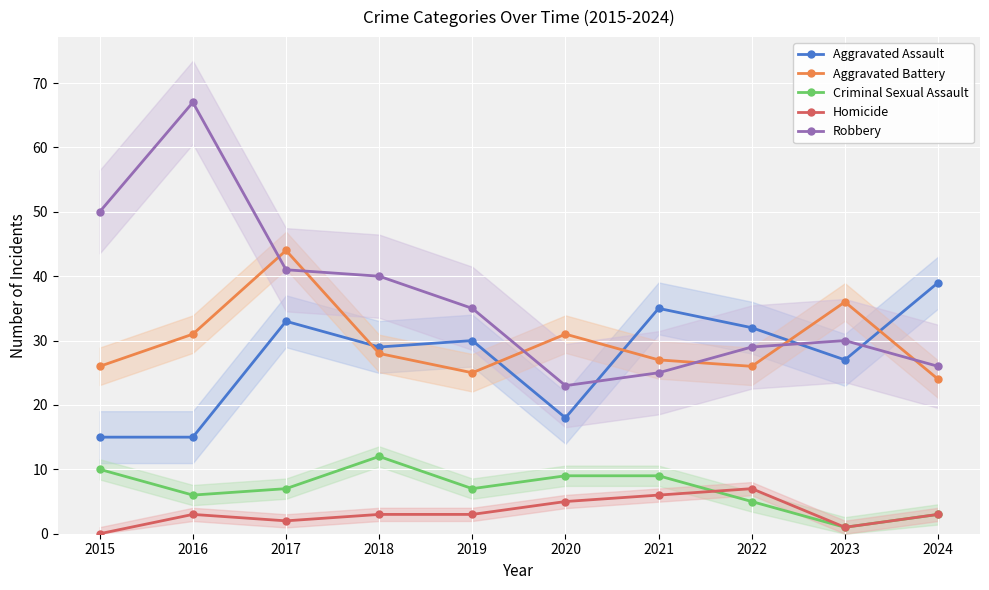

At 2018, list the series in order from smallest to largest.

Homicide, Criminal Sexual Assault, Aggravated Battery, Aggravated Assault, Robbery